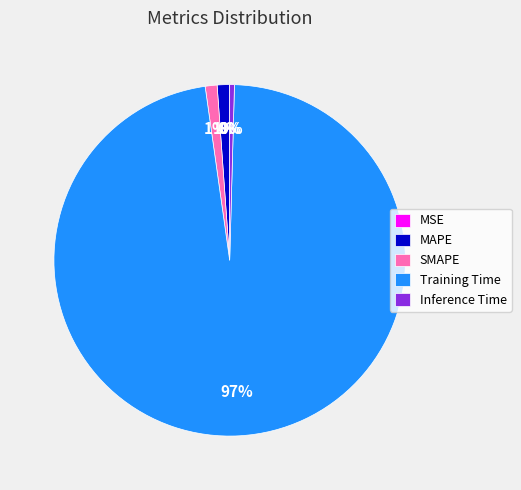

Is it true that MAPE is 10% of the pie?

False